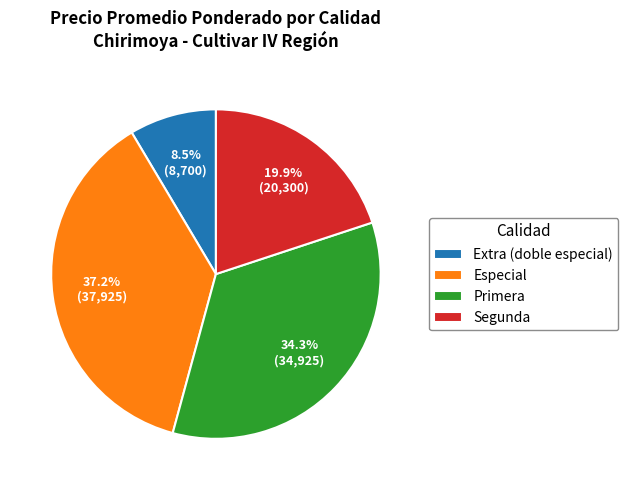

Which slice is the smallest?

Extra (doble especial)